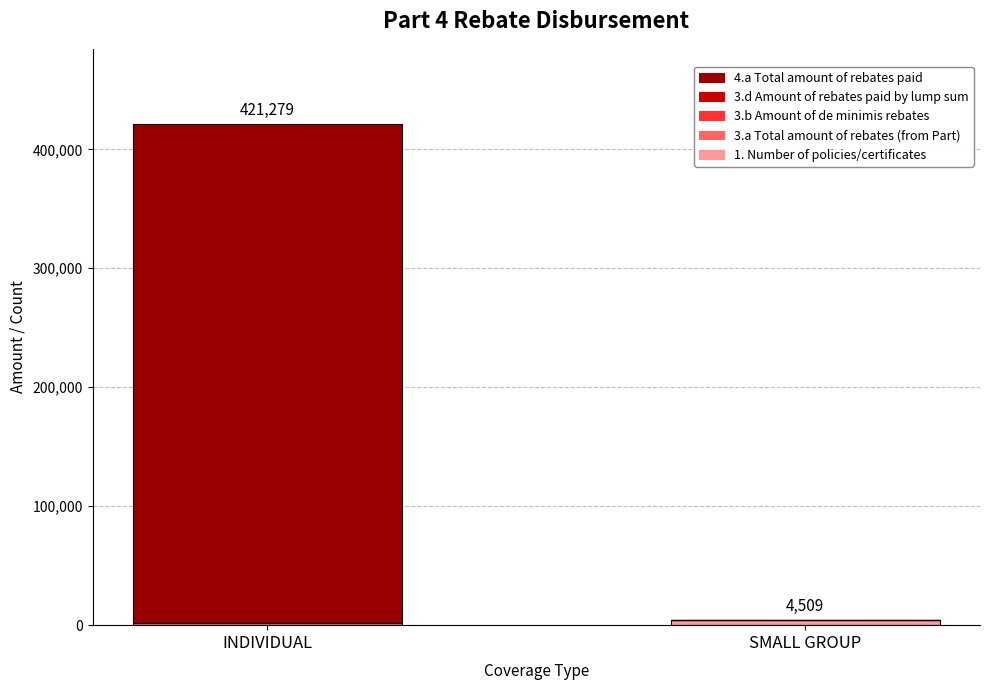

What is the total value across all series at INDIVIDUAL?

421279